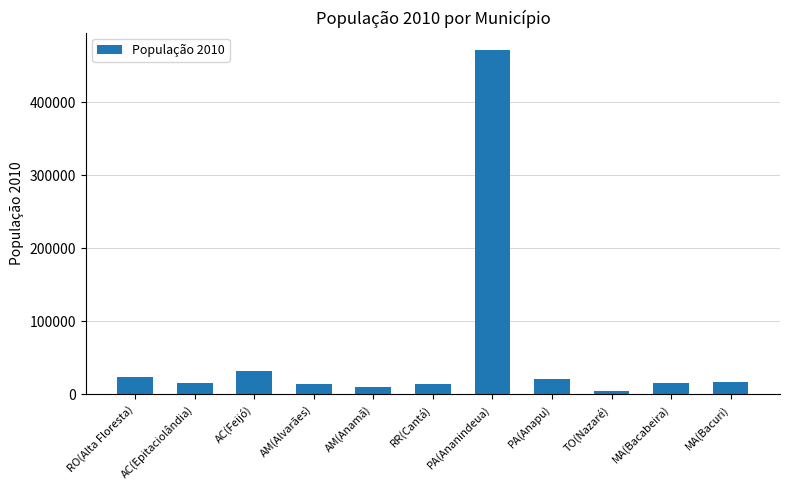

What is the label of the 3rd bar from the right?

TO(Nazaré)